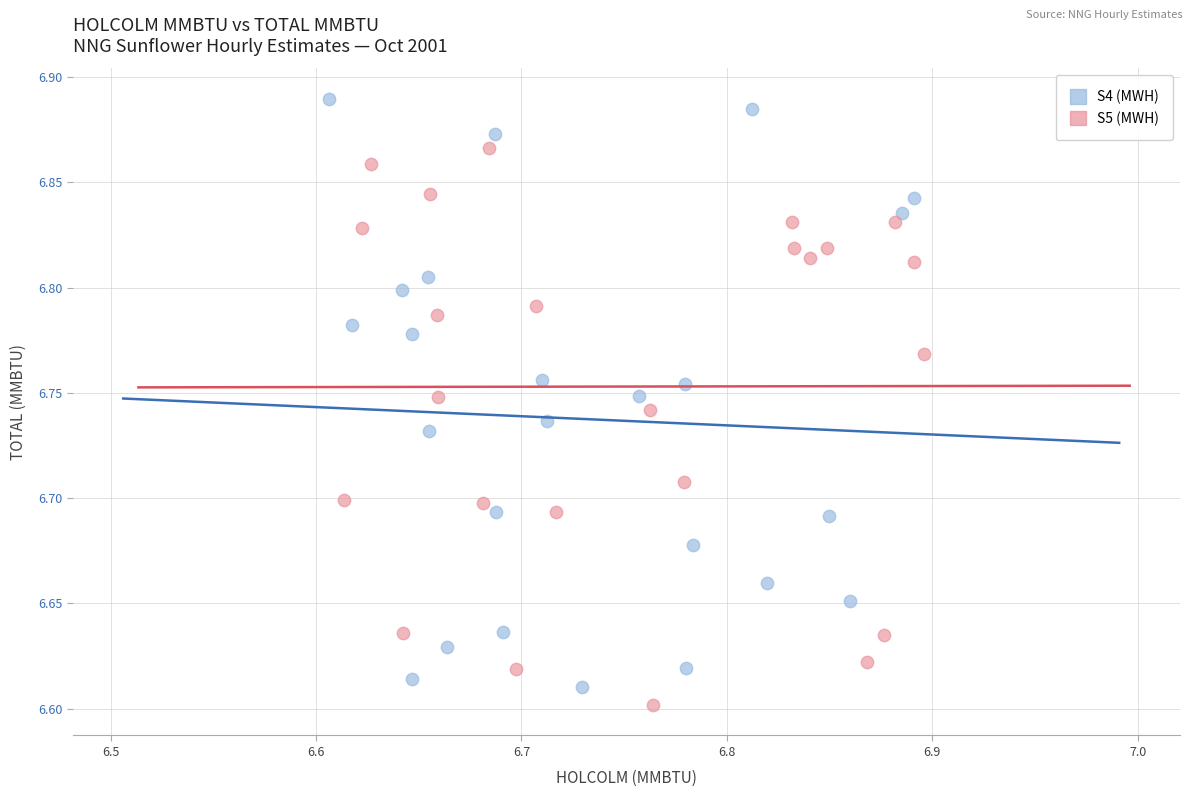

Which series contains the highest Y value?

S4 (MWH)